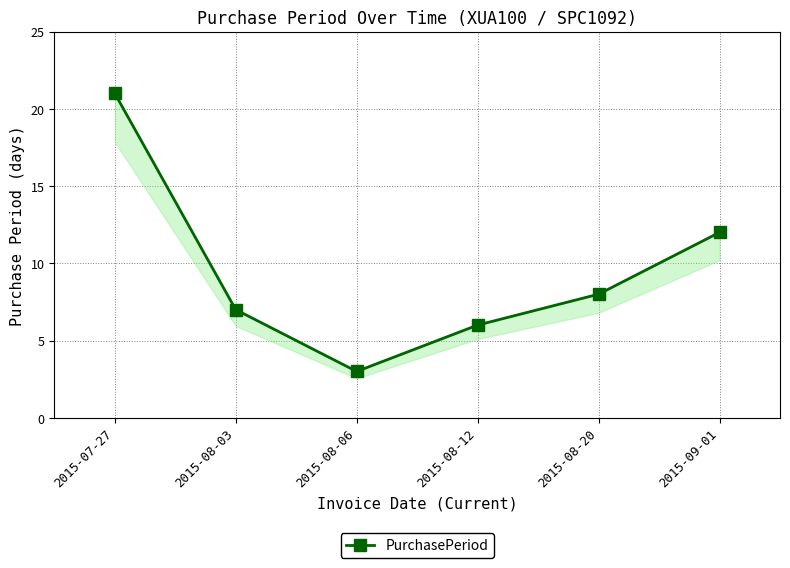

What position from the right is 2015-08-06?

4